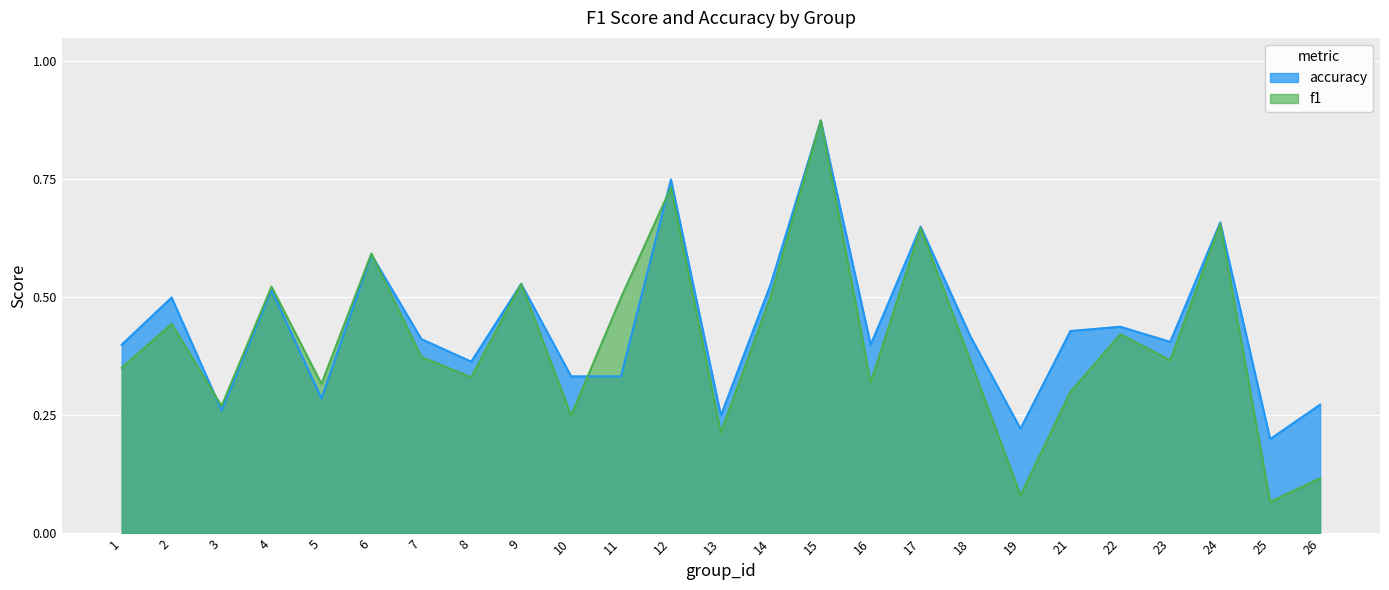

Which label corresponds to the largest value in the chart?

15